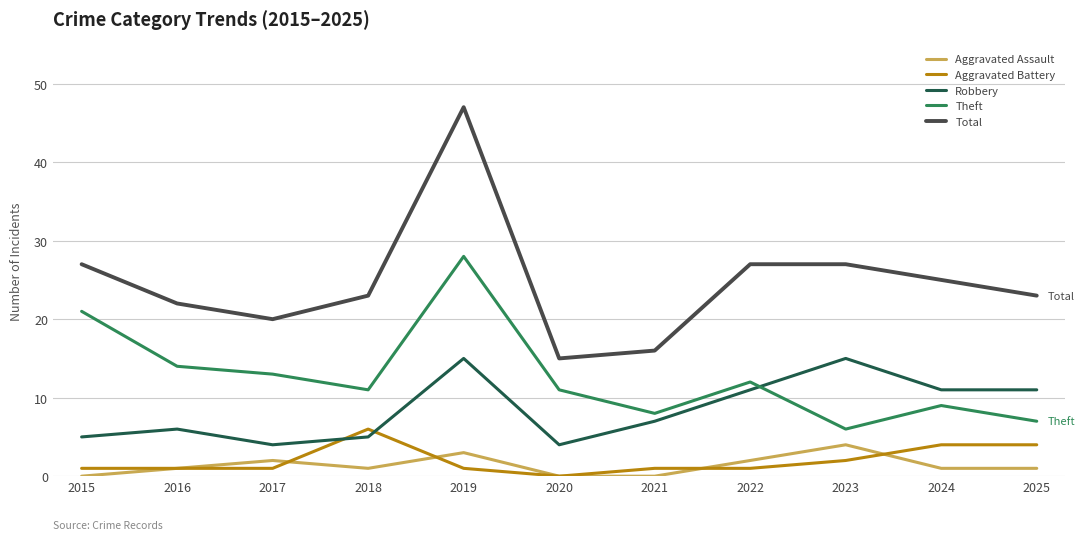

The Aggravated Assault series shows 1 at 2019. True or false?

False